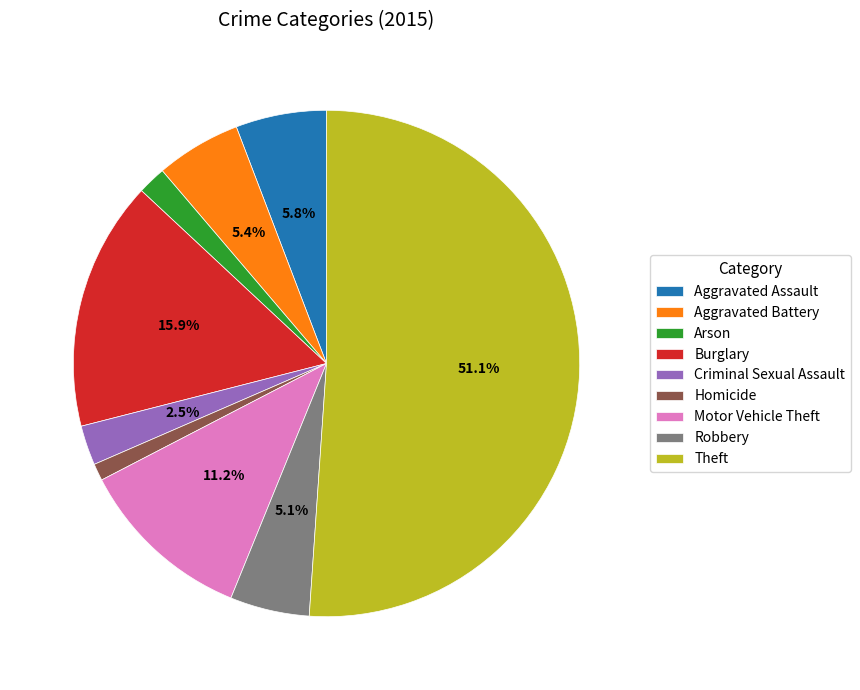

What is the smallest slice in the pie chart?

Homicide